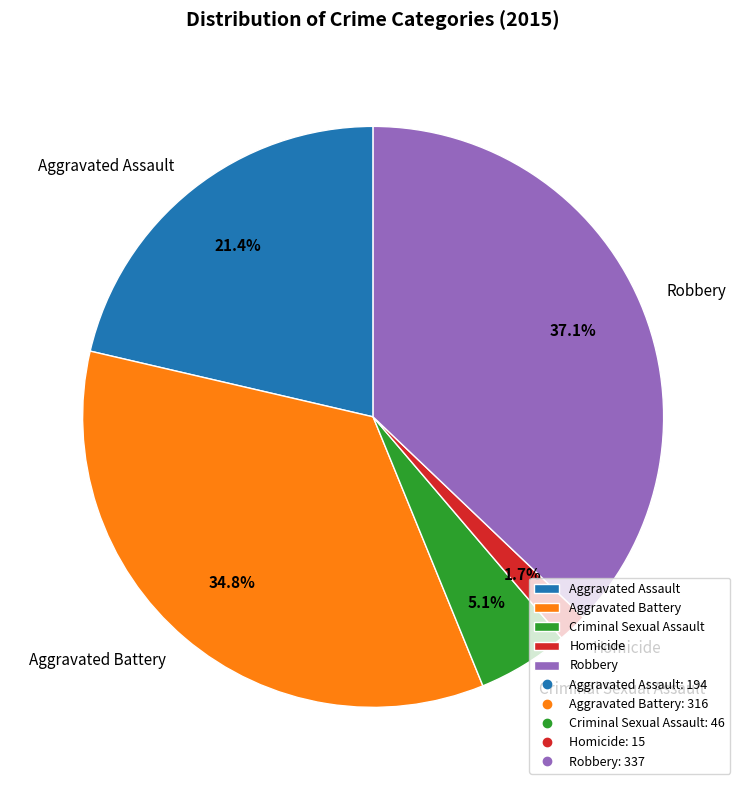

Does Robbery account for over 50% of the chart?

No